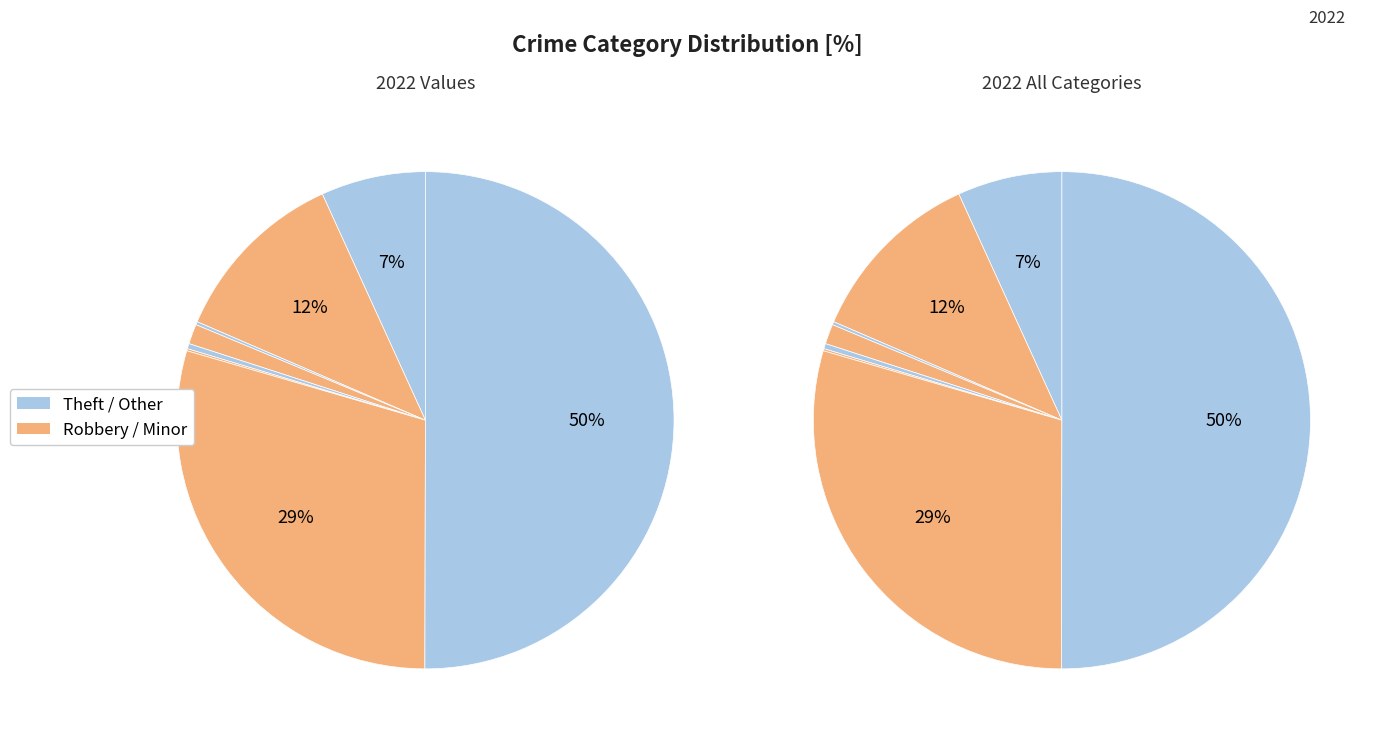

What percentage is the Theft slice, to the nearest percent?

50%